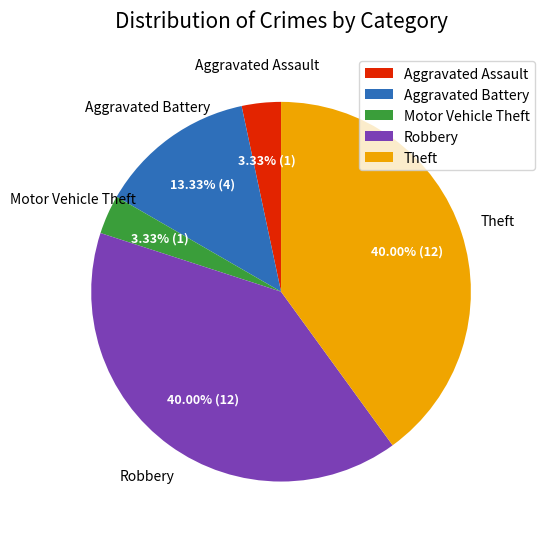

To the nearest percent, what is the difference between the largest and smallest slice percentages?

37%